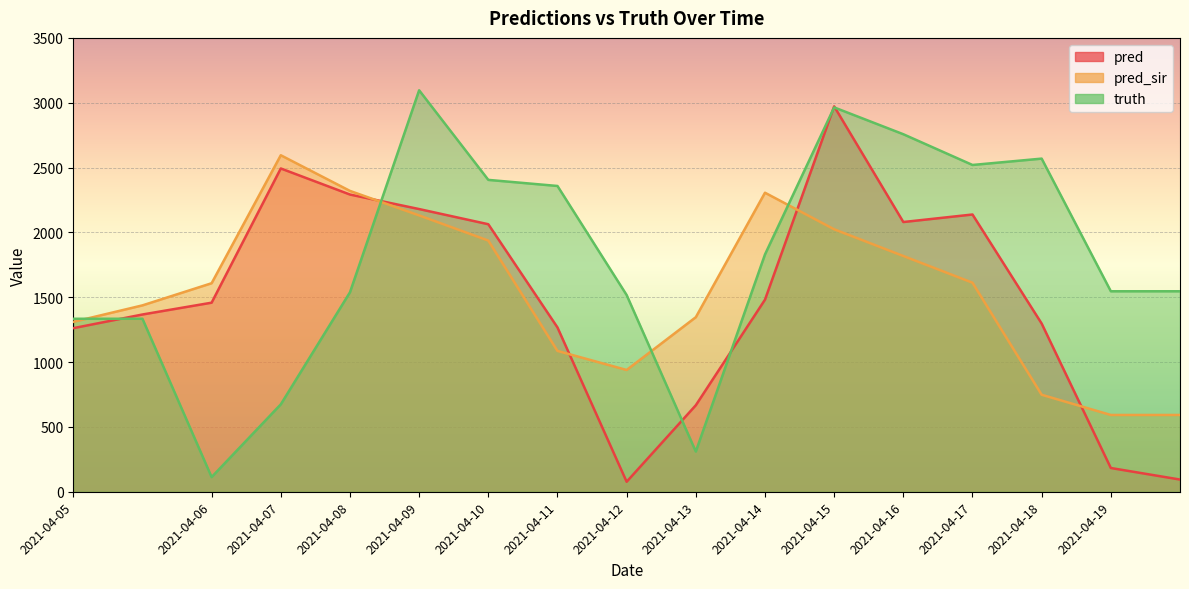

Reading left to right, list all the values displayed in this chart.

pred: 1261.4	1366.9	1458.0	2493.0	2292.0	2180.0	2063.0	1267.0	77.0	667.0	1481.0	2972.0	2080.0	2138.0	1297.0	183.0	94.0
pred_sir: 1310.1	1437.2	1608.0	2595.0	2320.0	2131.0	1937.0	1086.0	939.0	1346.0	2306.0	2024.0	1818.0	1612.0	748.0	592.0	592.0
truth: 1334.0	1334.0	113.0	674.0	1538.0	3096.0	2405.0	2358.0	1517.0	310.0	1830.0	2964.0	2757.0	2520.0	2569.0	1546.0	1546.0